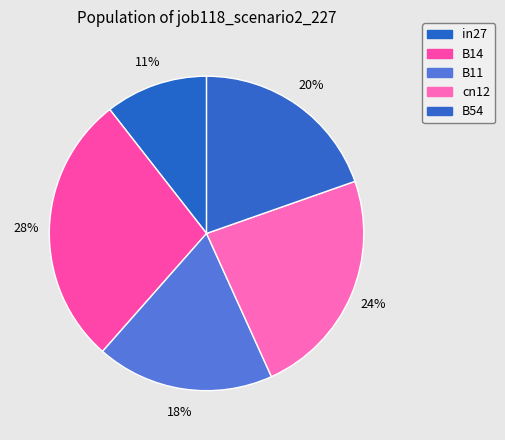

True or false: B14 accounts for 41% of the total.

False